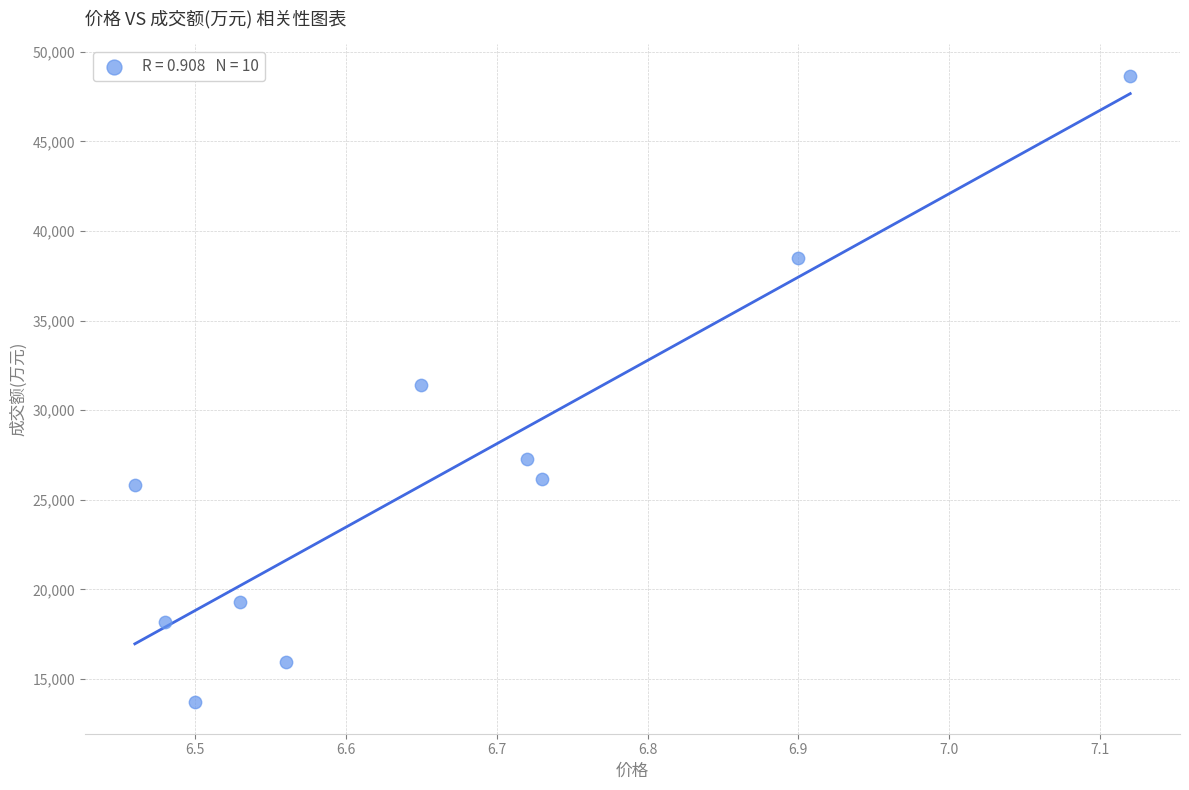

What is the average Y value?

26498